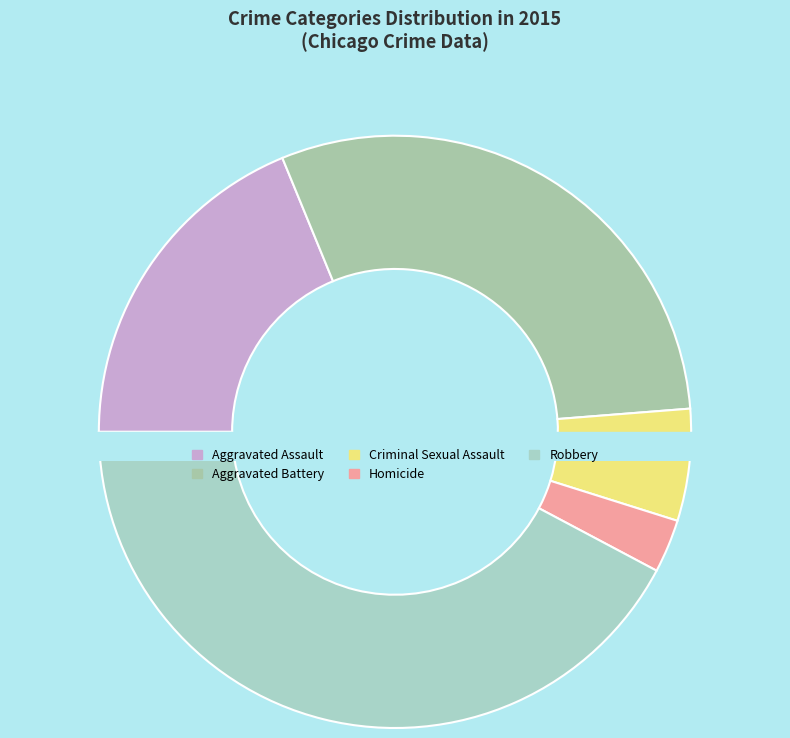

To the nearest percent, what is the average slice percentage?

20%